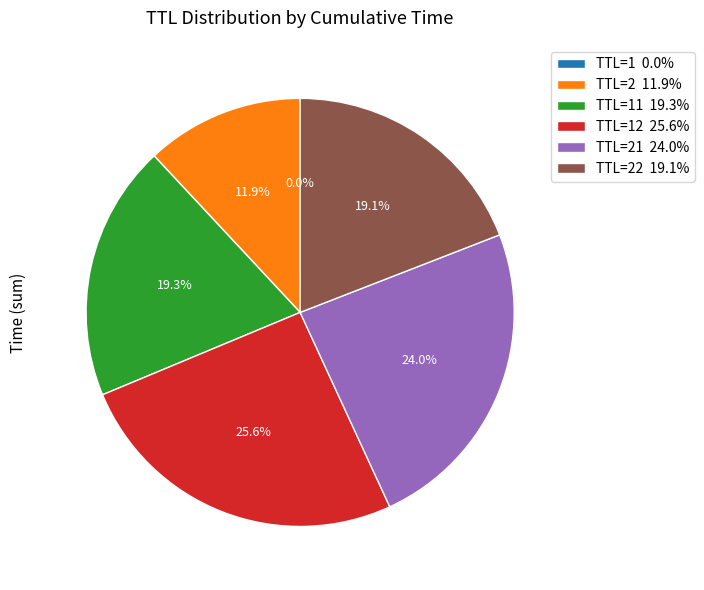

Between TTL=22 19.1% and TTL=12 25.6%, which is larger?

TTL=12 25.6%